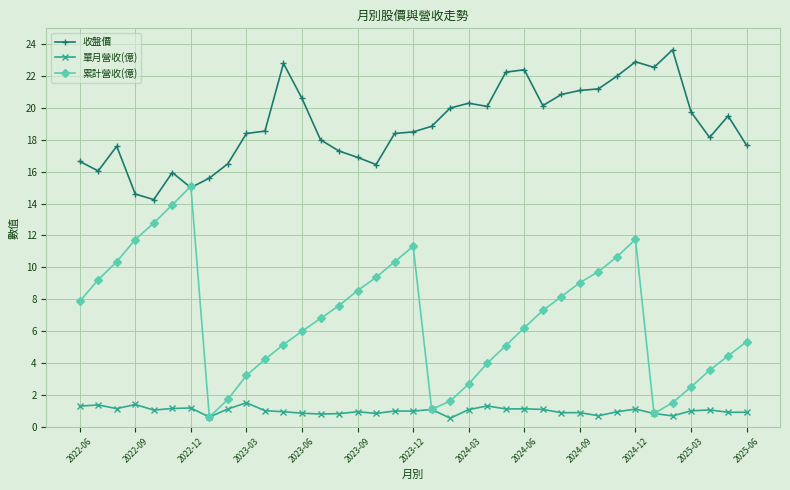

Which series has the largest total across all categories?

收盤價